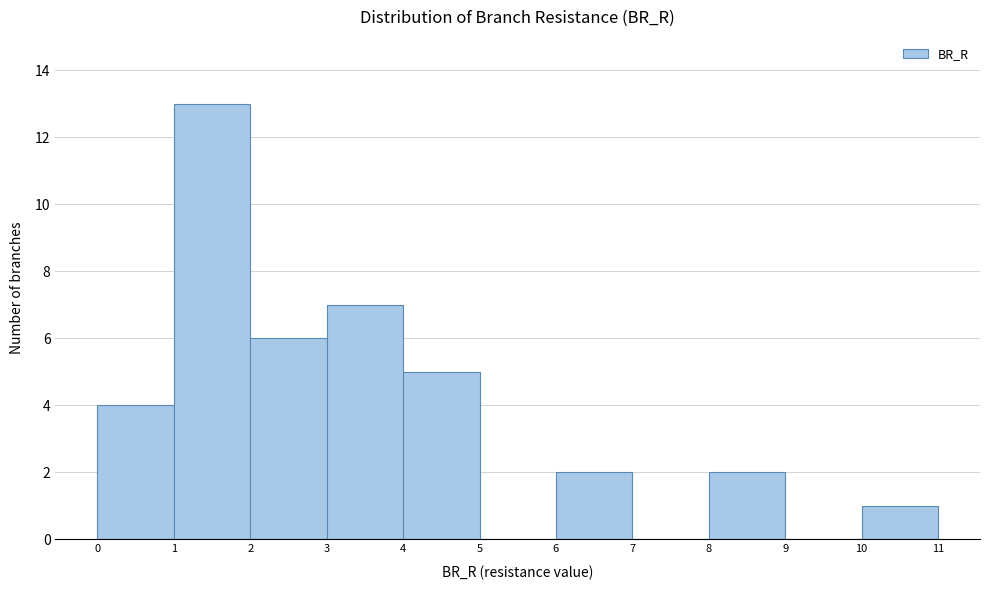

What is the height of the bar covering 3 to 4 on the x-axis? The values are not printed on the chart, so give them approximately, as read against the axis.

7